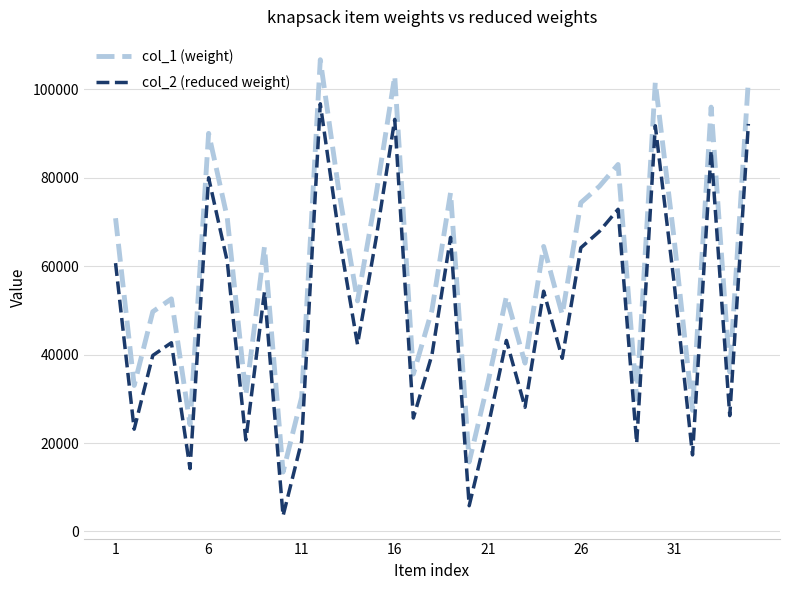

True or false: col_2 (reduced weight) and col_1 (weight) cross at least once.

False